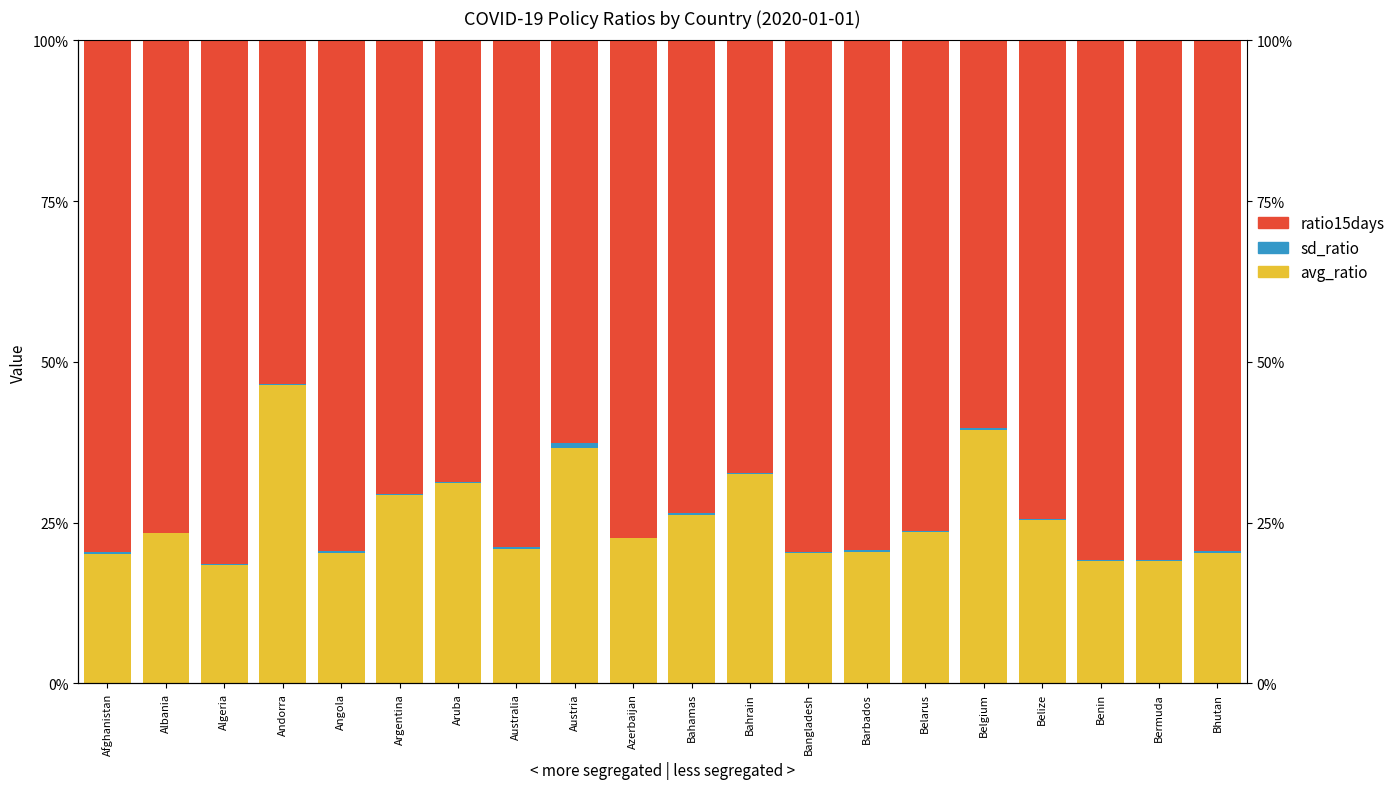

Which series has the largest total across all categories?

ratio15days